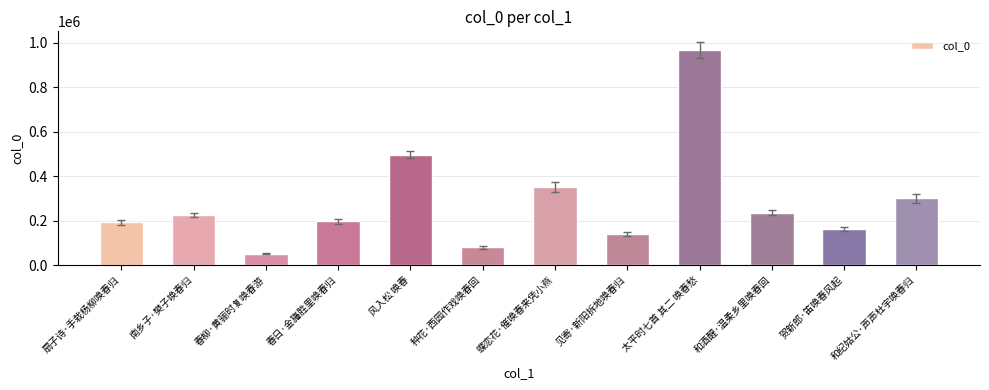

Which category has the highest value across all series?

太平时七首 其二 唤春愁